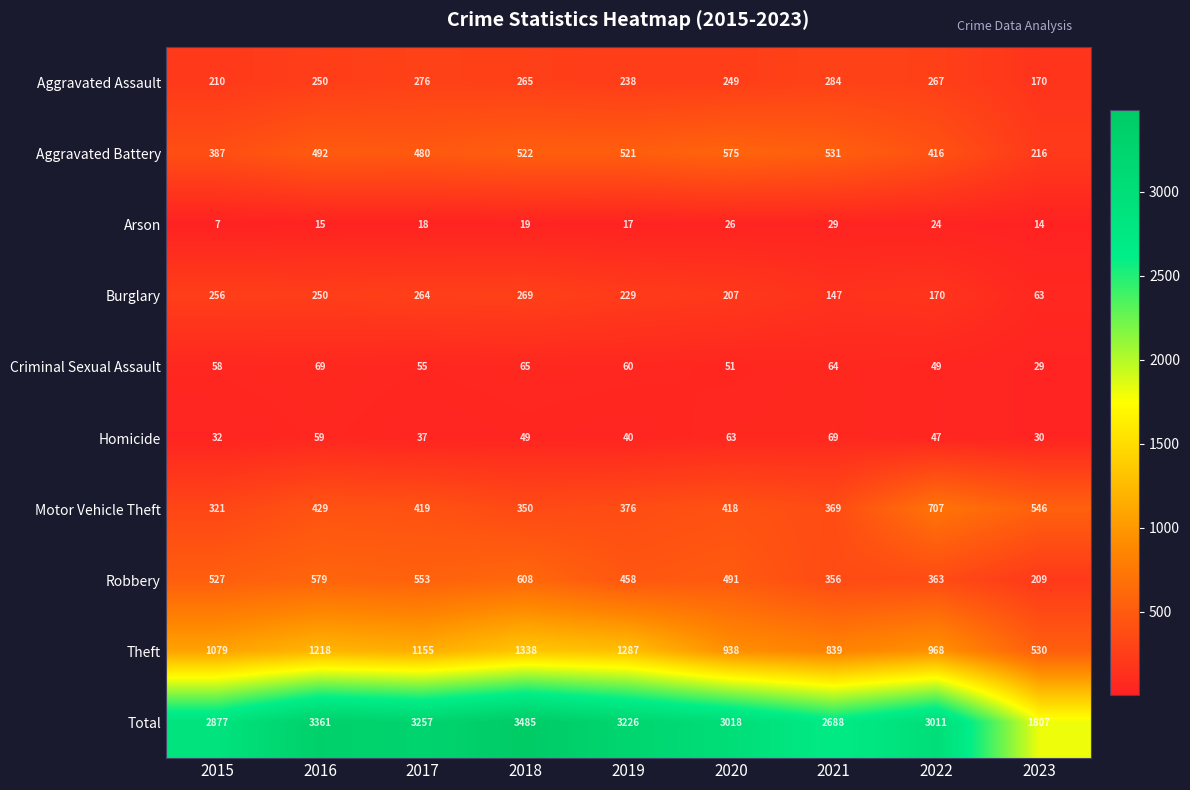

At which label is Motor Vehicle Theft closest to 514?

2023